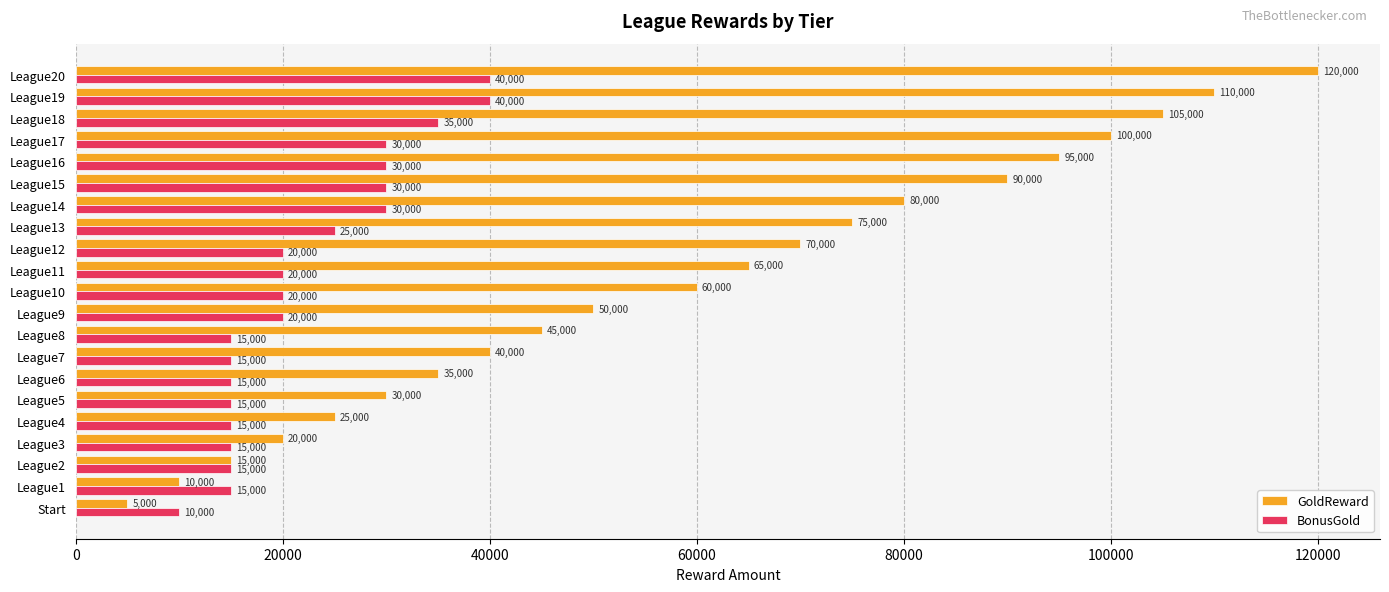

What is the highest value of the GoldReward series?

120000